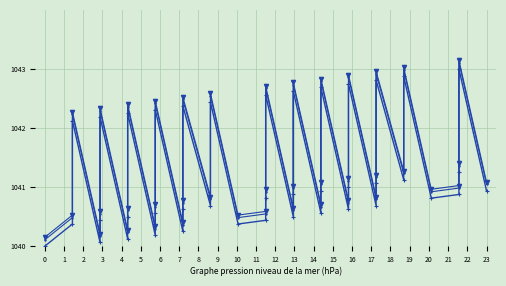

Which has a higher value, 11 or 5?

11